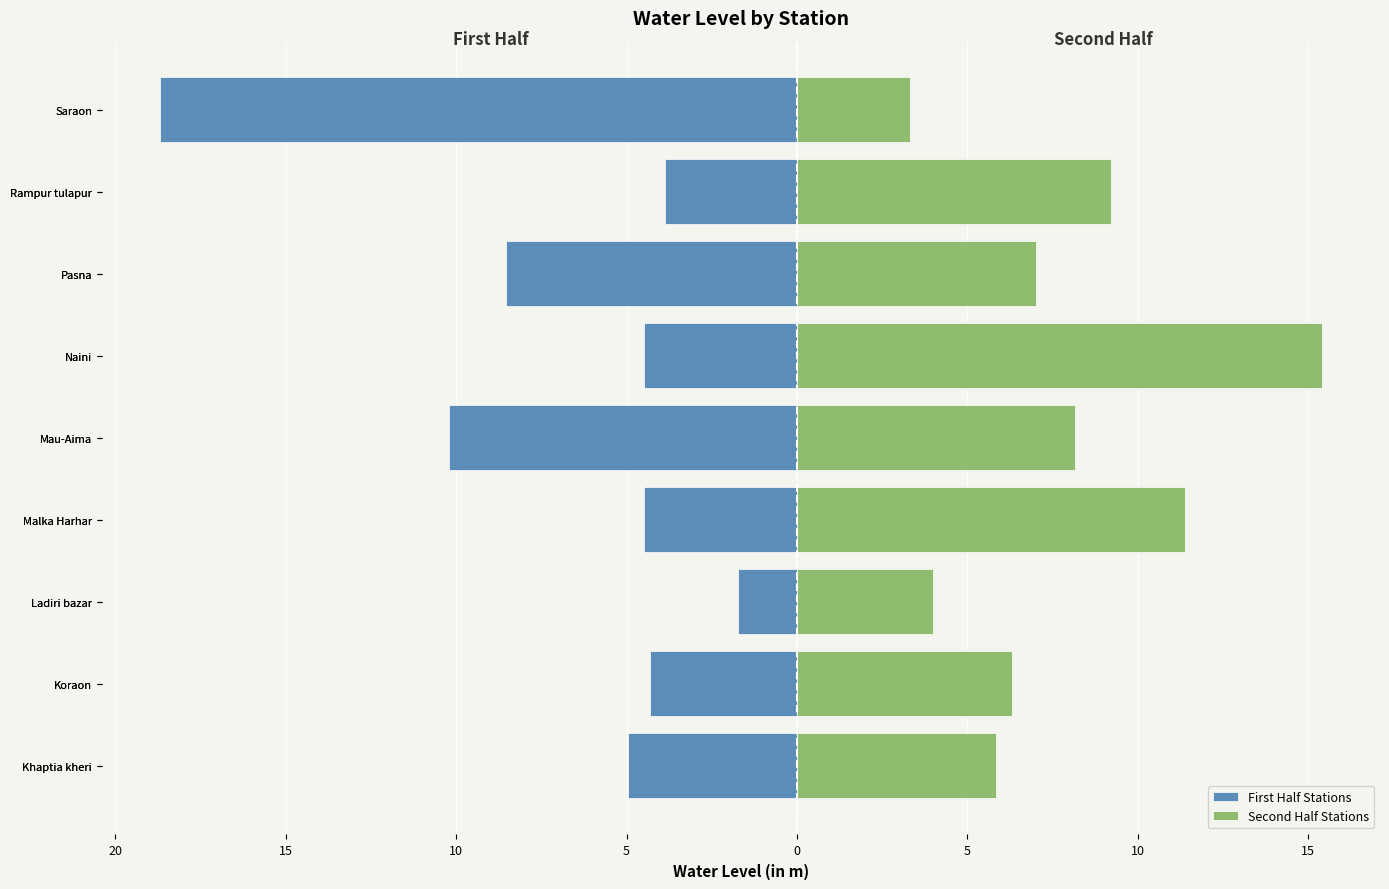

The value of Second Half Stations at Koraon is 1.8. True or false?

False